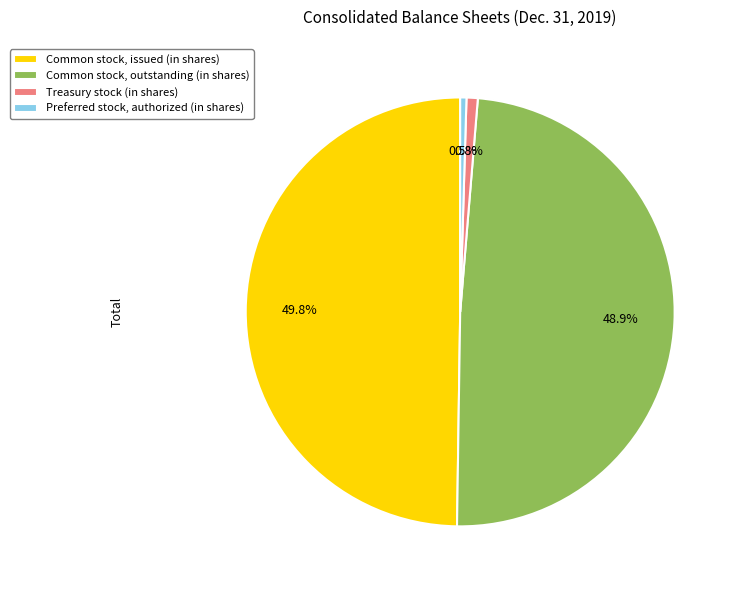

Which category has the biggest portion of the pie?

Common stock, issued (in shares)